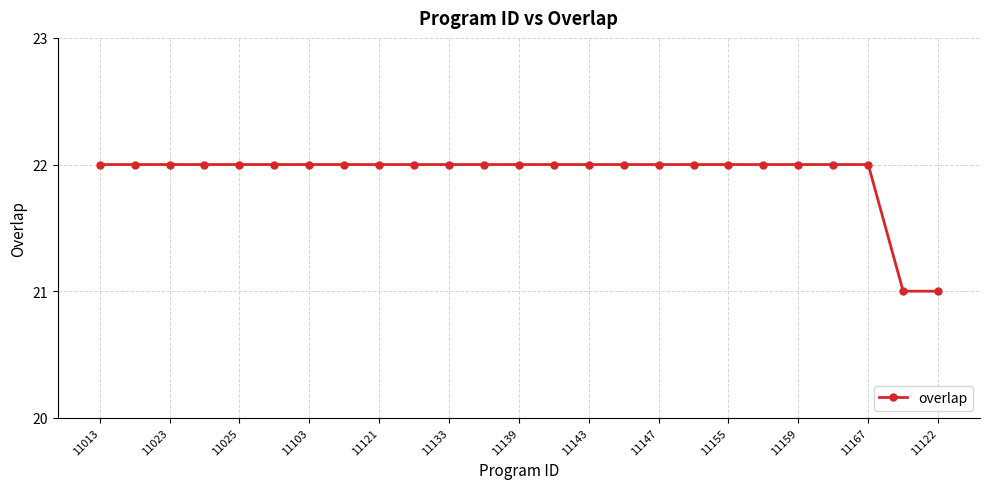

What is the greatest value displayed?

22